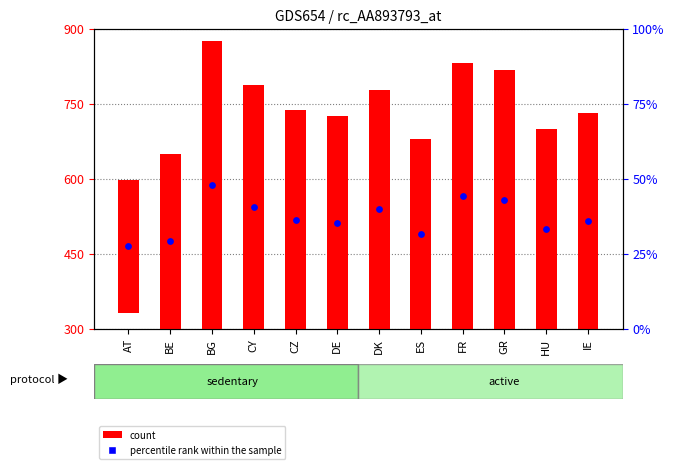

What is the total value across all series at CY?

1031.8